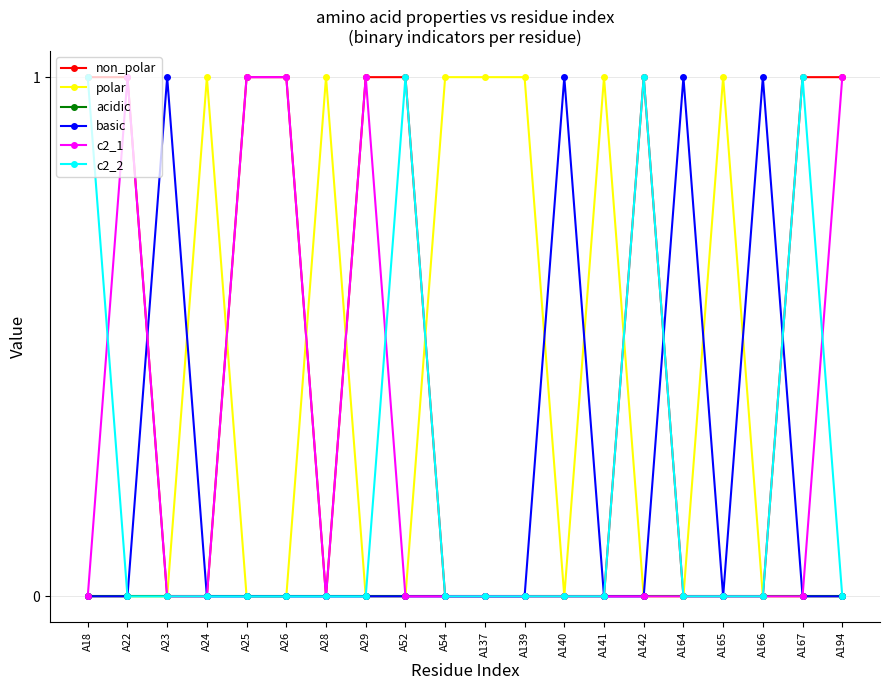

What are all the series names shown in the legend?

non_polar, polar, acidic, basic, c2_1, c2_2